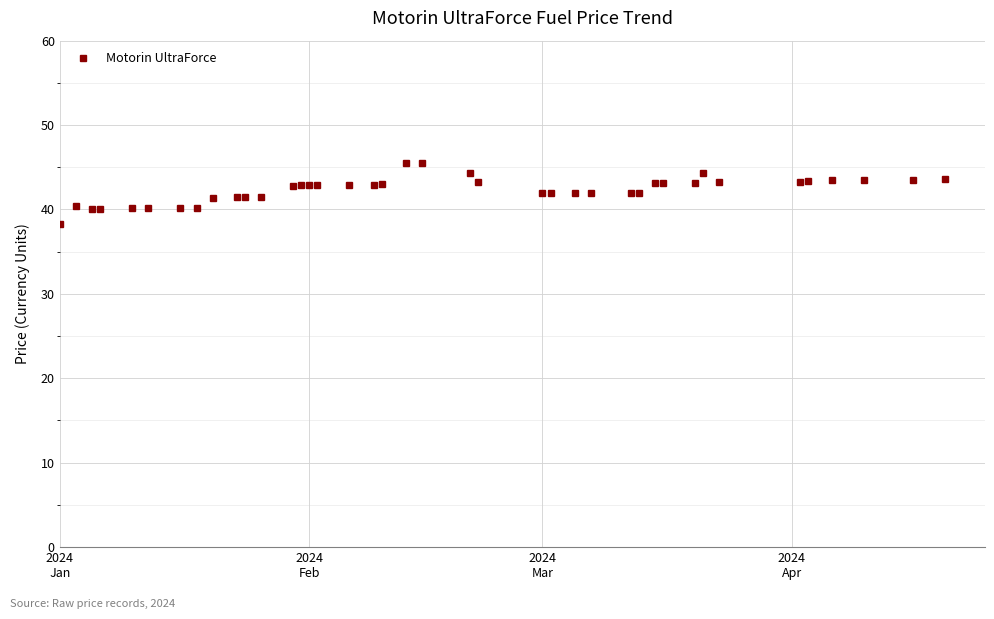

Is this an area chart (filled region under the line)?

No